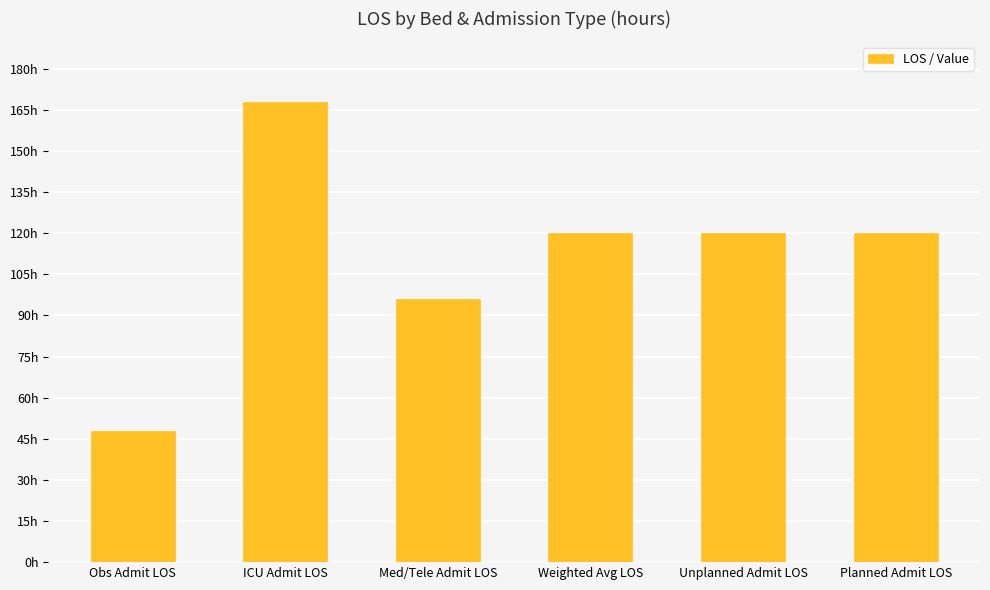

What is the label of the 2nd bar from the right?

Unplanned Admit LOS